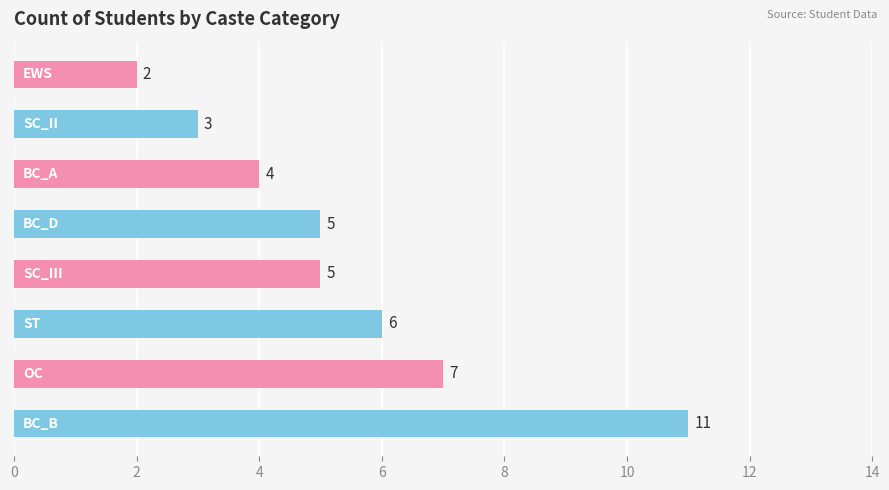

How many values are between 4 and 7?

5